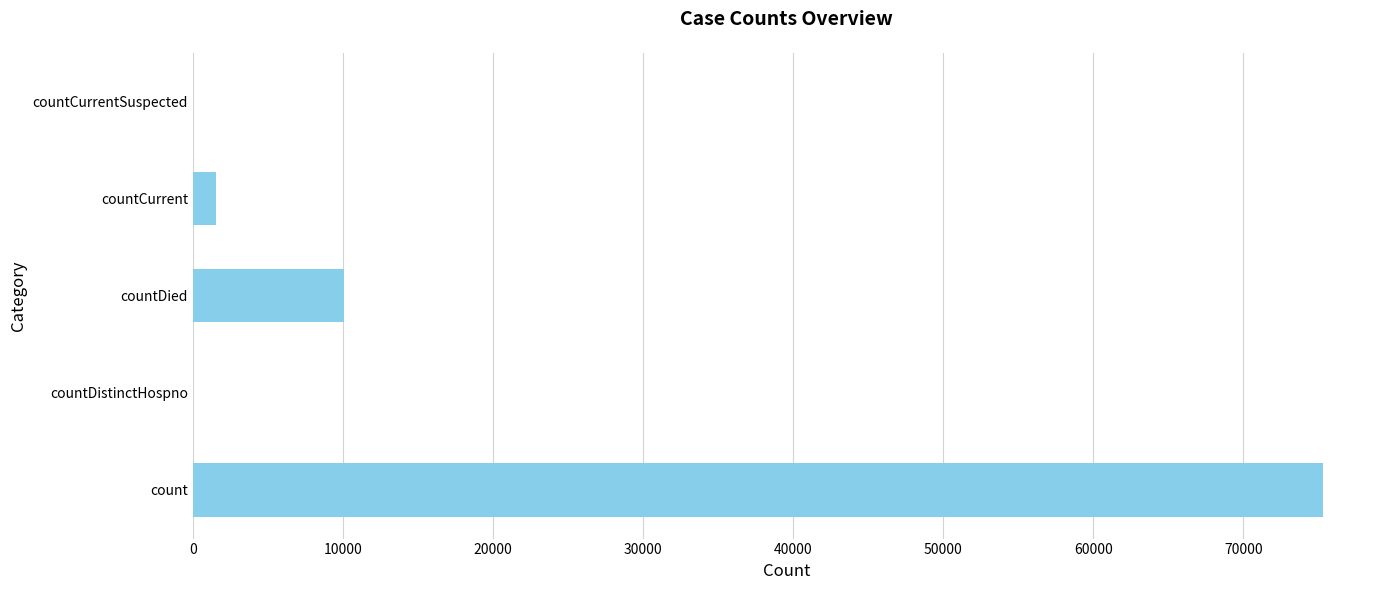

Which label corresponds to the largest value in the chart?

count